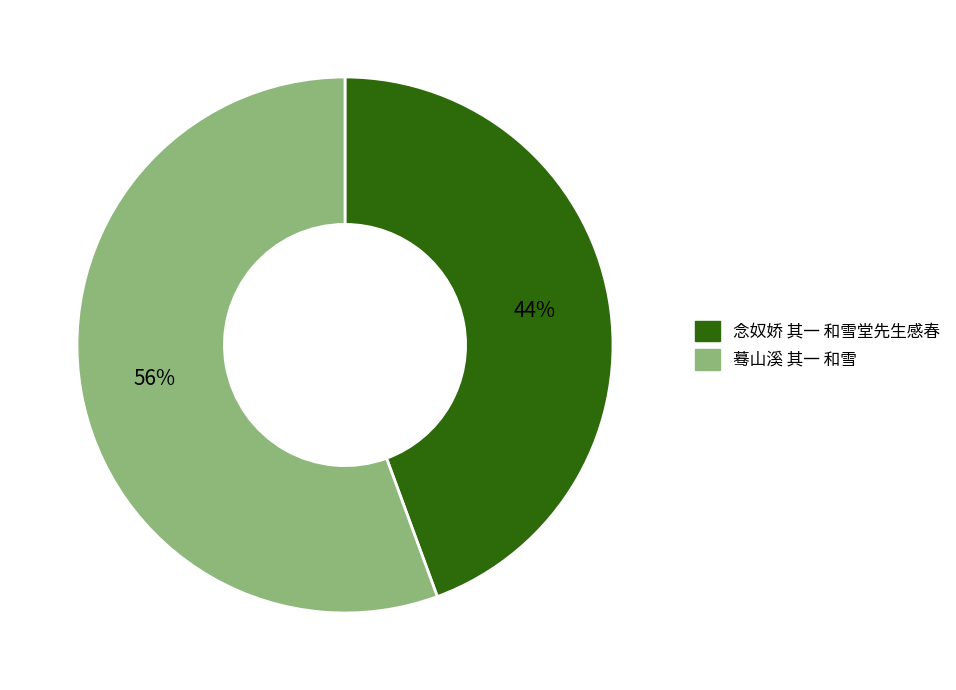

To the nearest percent, what is the average slice percentage?

50%